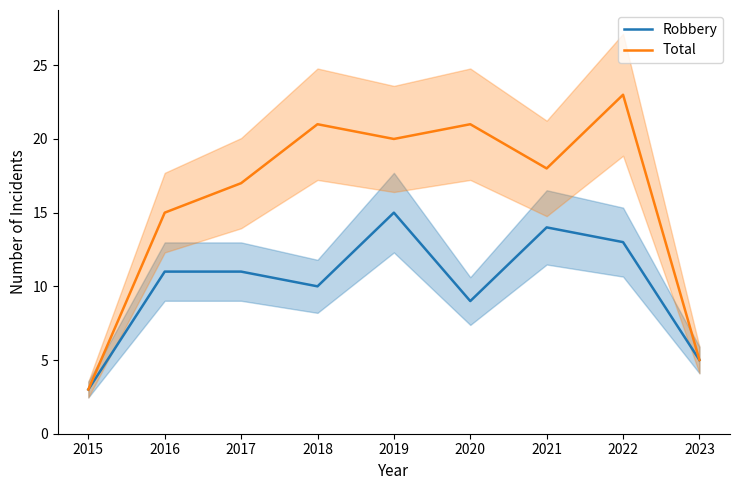

How many lines are shown in the chart?

2